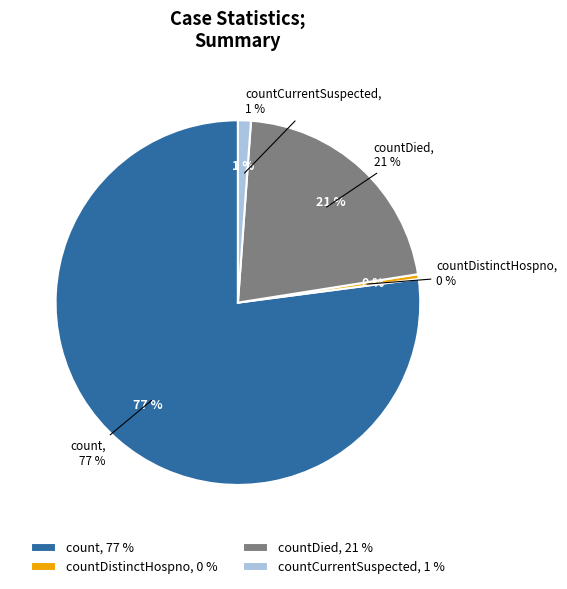

What is the ratio of the value at count to the value at countCurrentSuspected?

67.4